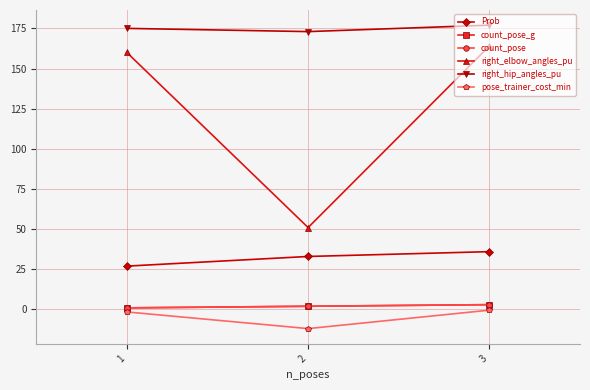

Does the chart have visible grid lines?

Yes